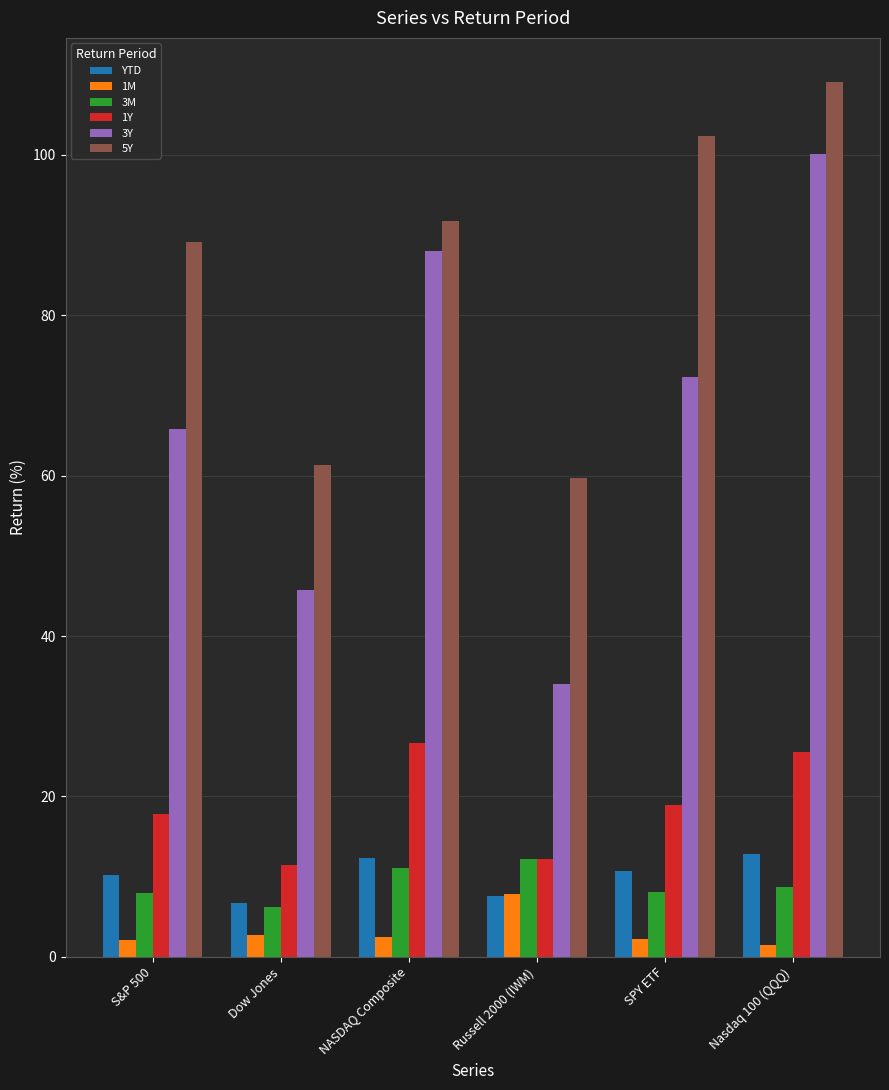

What is the maximum value for 1Y?

26.7